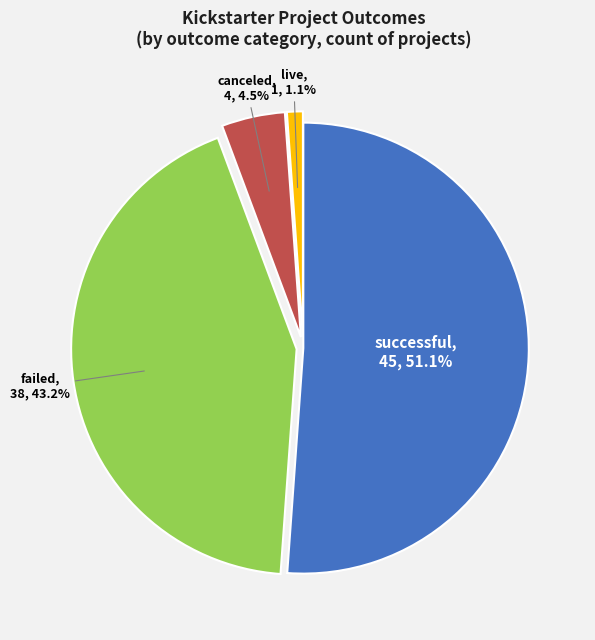

Is there a majority slice in this chart?

Yes